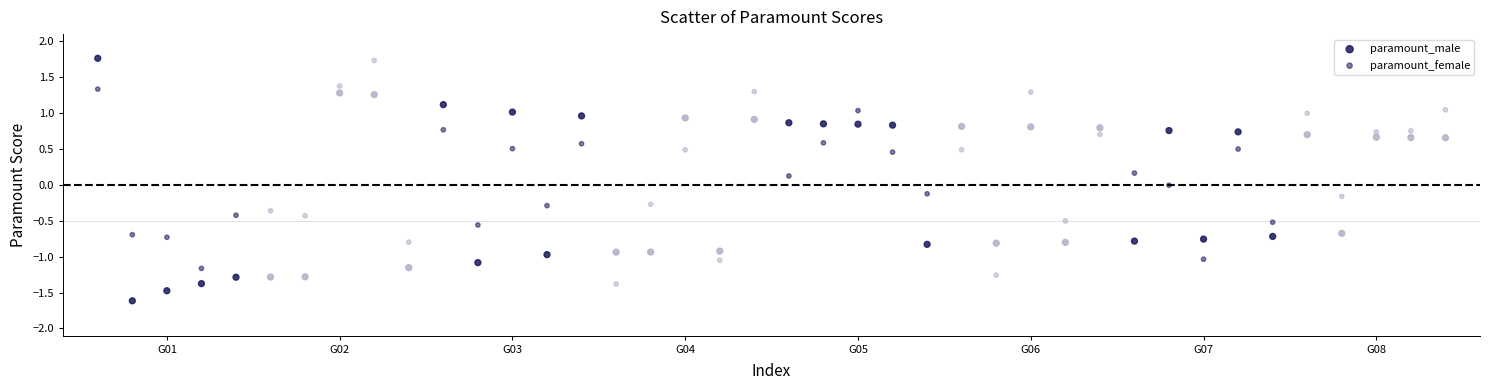

How many points are shown in the scatter plot?

80